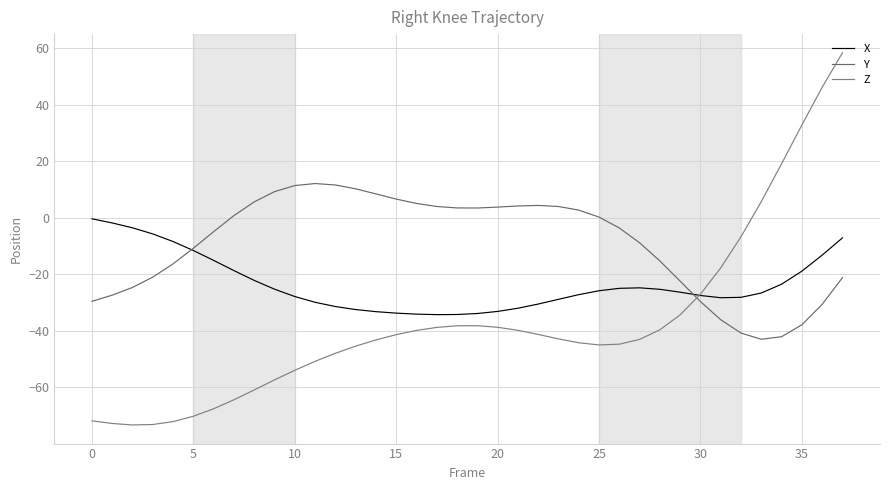

How many values in the Z series exceed -42?

18